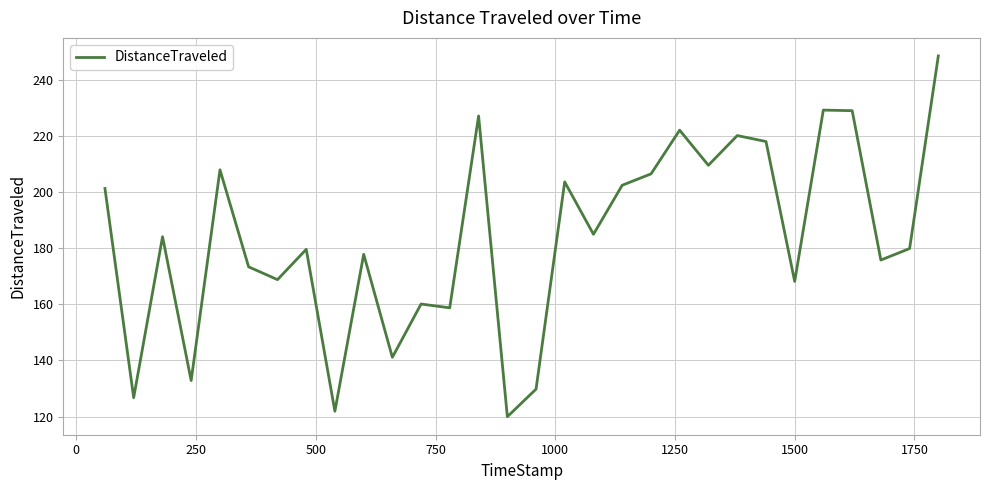

How many series are shown in this chart?

1